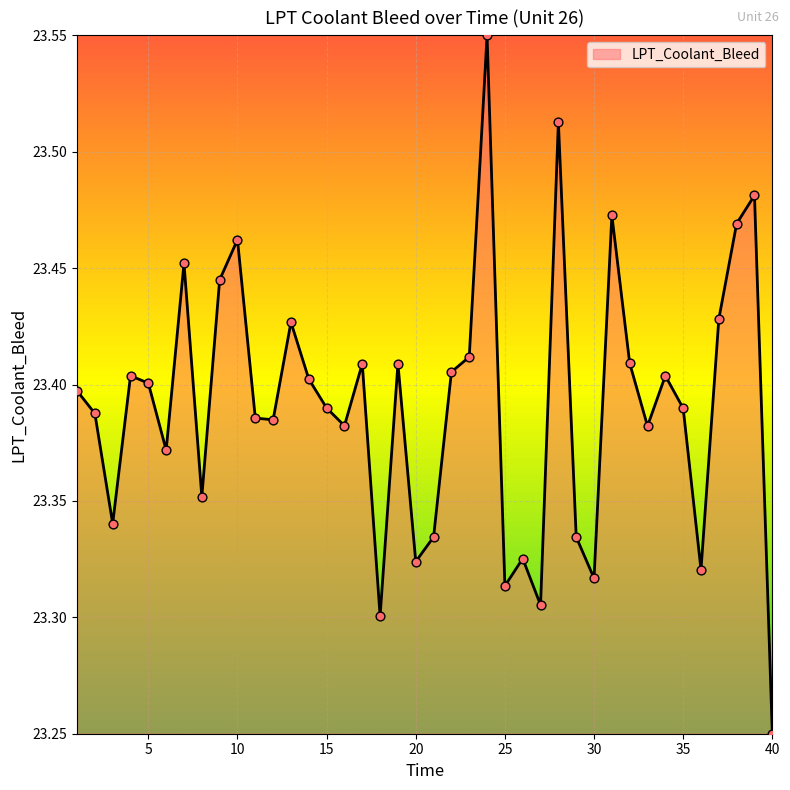

What is the difference between the maximum and minimum values?

0.3